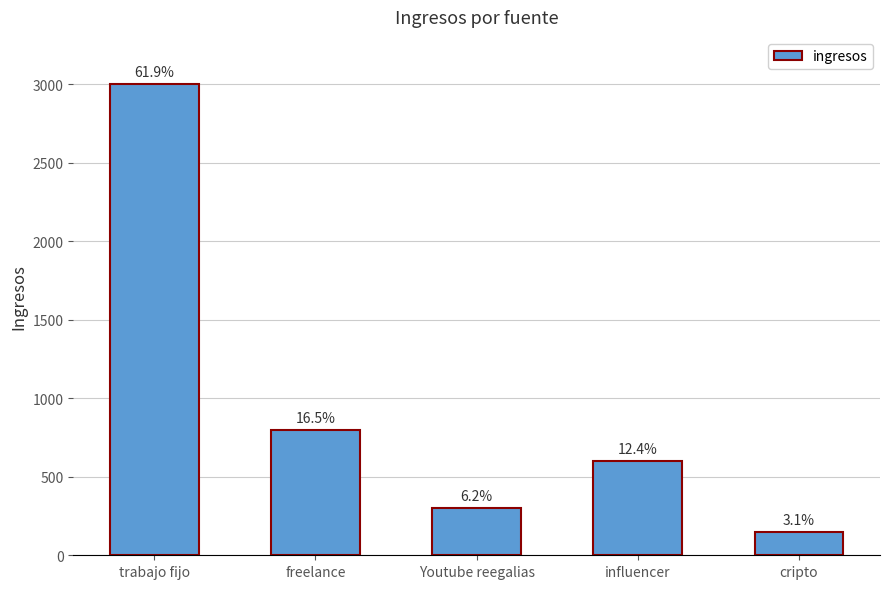

What is the smallest value displayed?

150